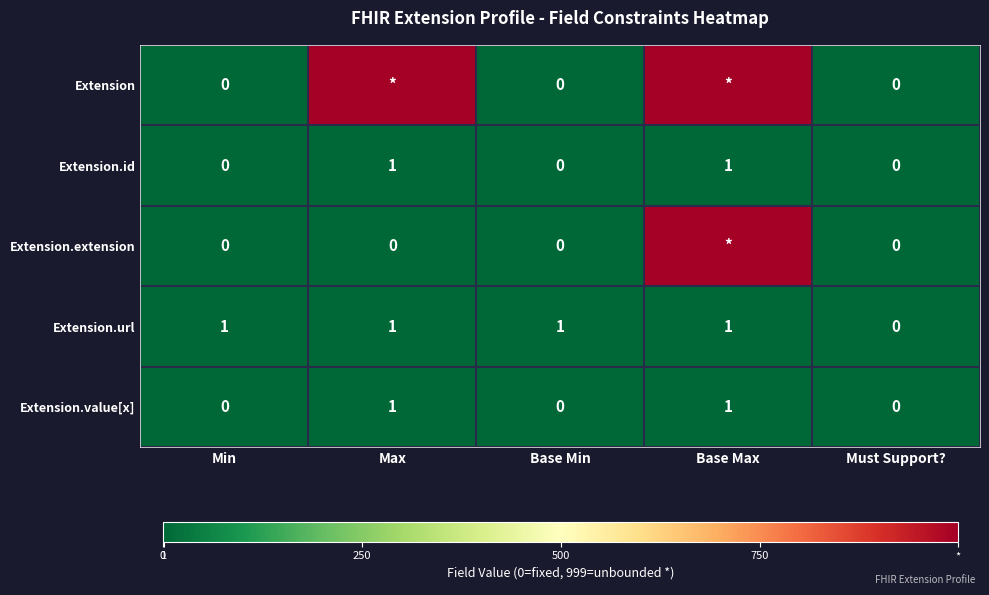

True or false: Extension.url has a value of 1 at Base Max.

True